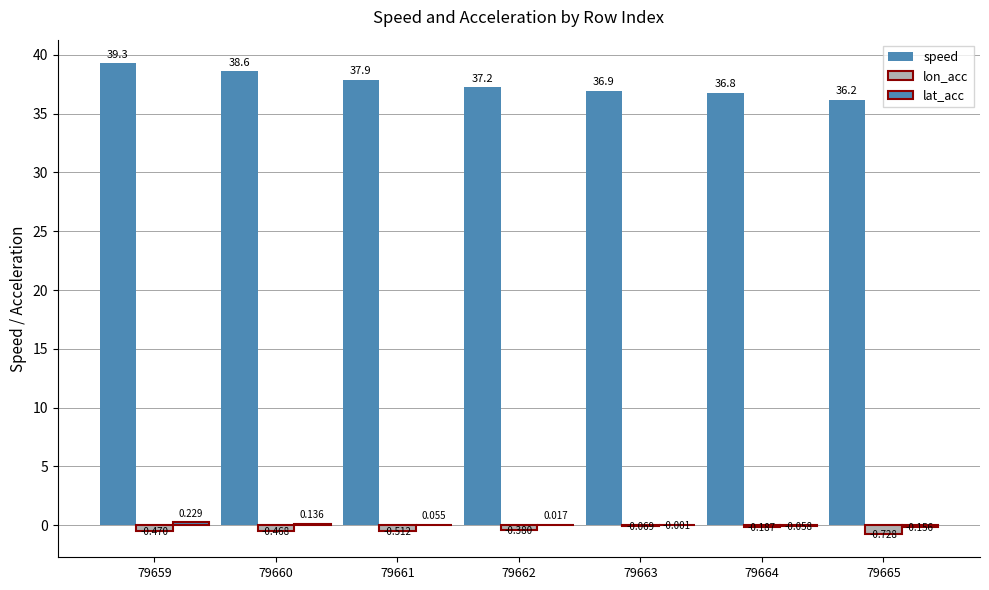

How many groups of bars are there?

7